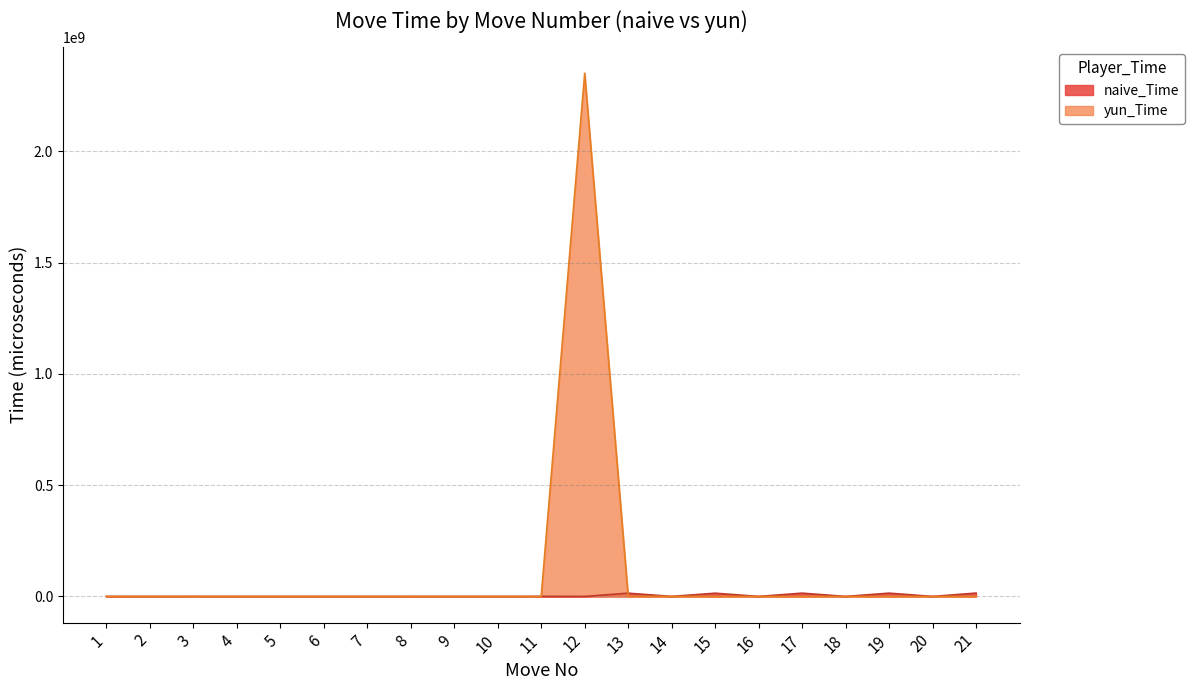

Which has a higher value, 13 or 8?

13